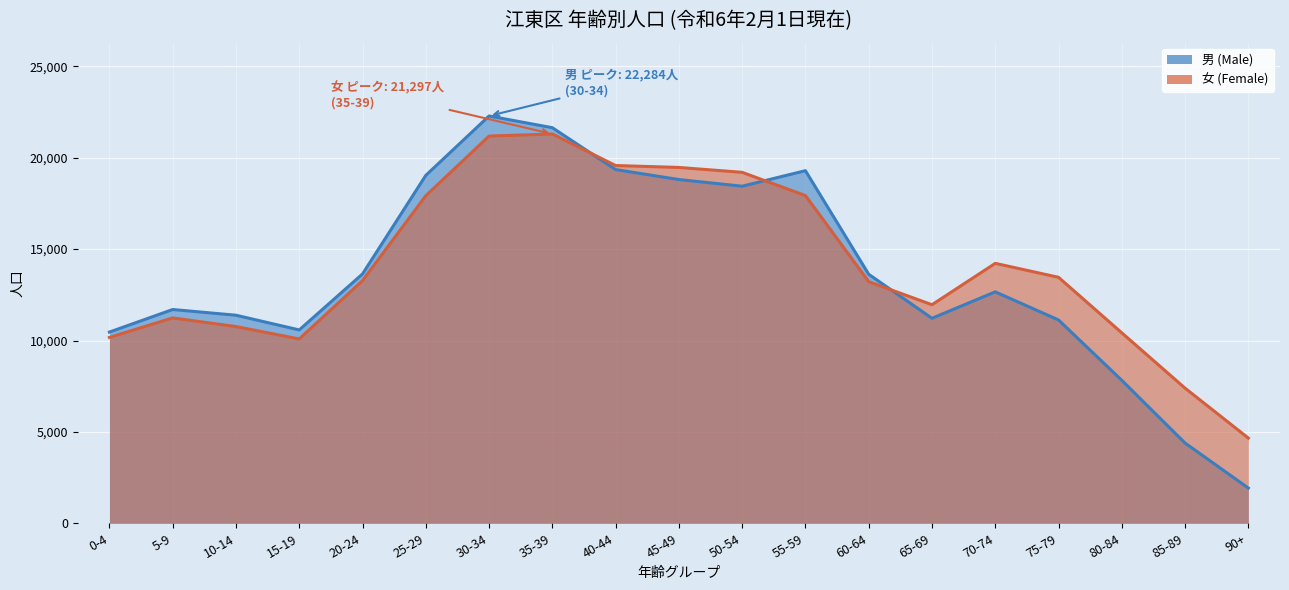

Where is 女 (Female) (line) nearest to the value 12978?

60-64